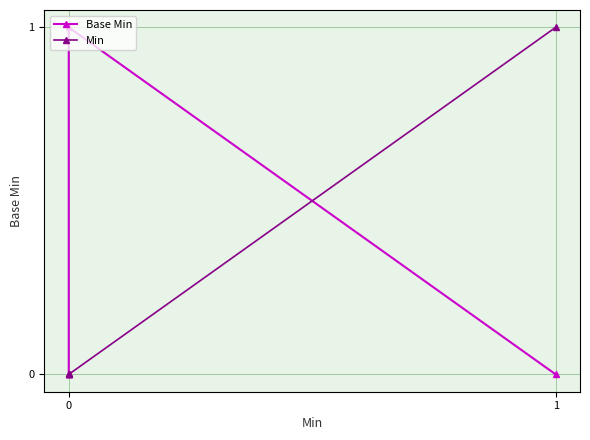

Is this an area chart (filled region under the line)?

No